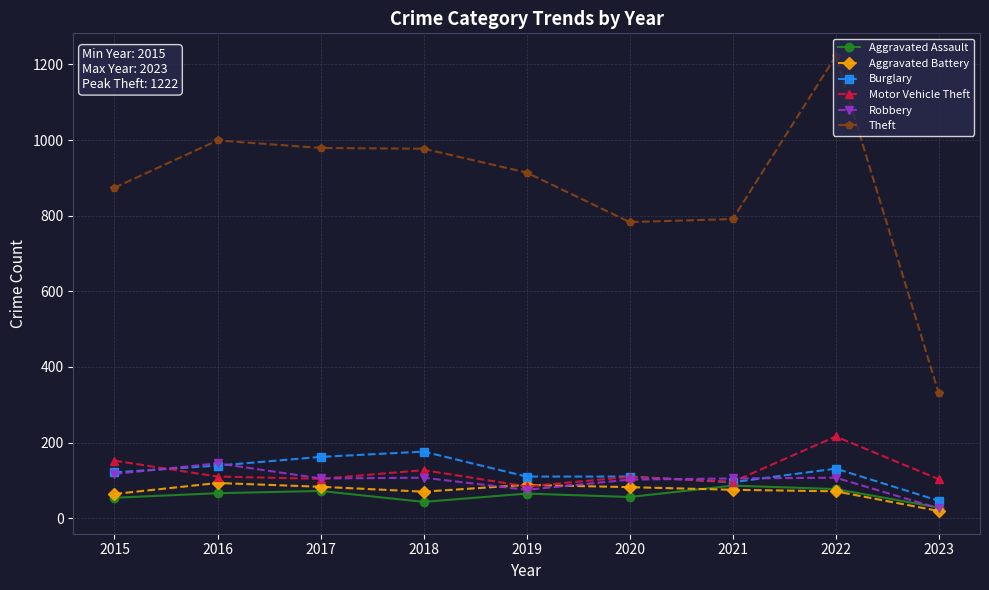

Count the number of categories in the chart.

9